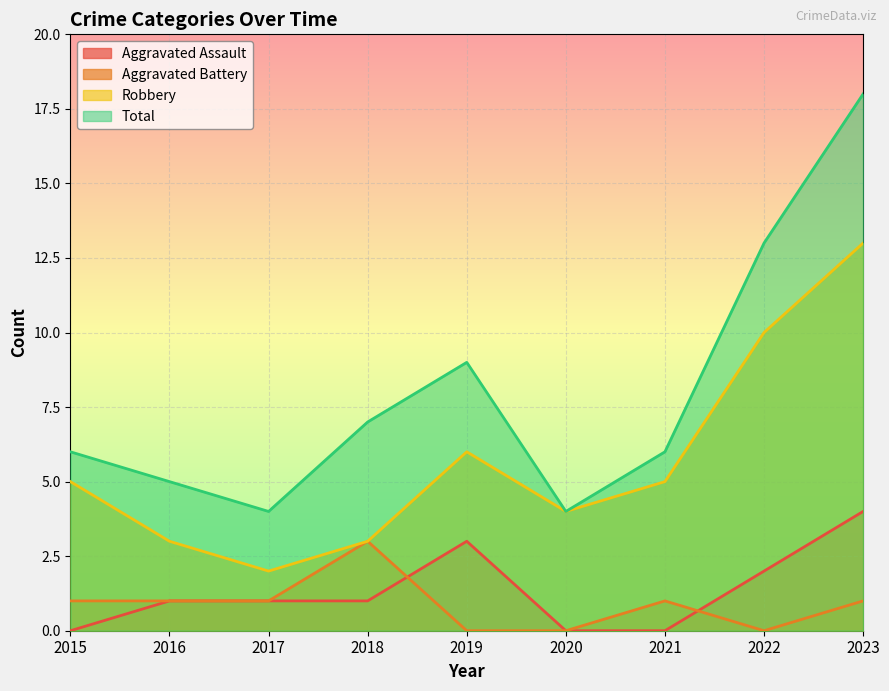

True or false: Aggravated Battery has a value of 3 at 2018.

True